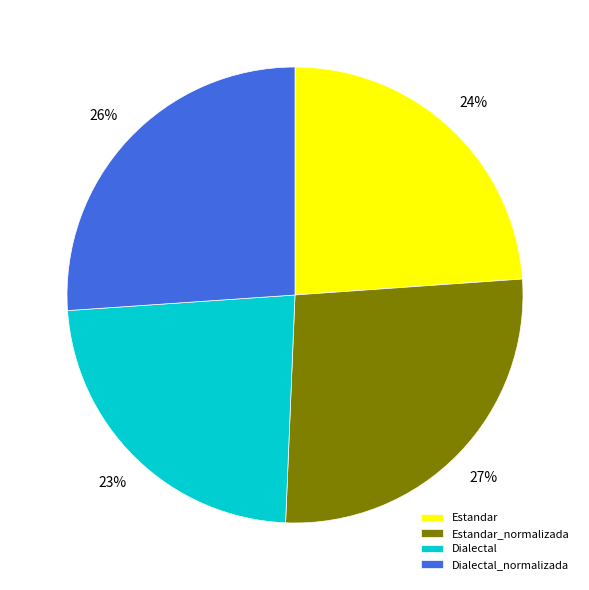

Is it true that Dialectal_normalizada is 26% of the pie?

True